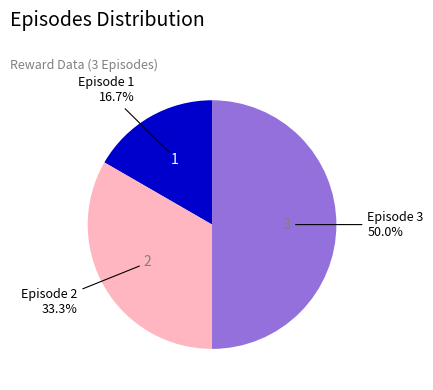

How much of the chart is everything except Episode 2?

66.7%